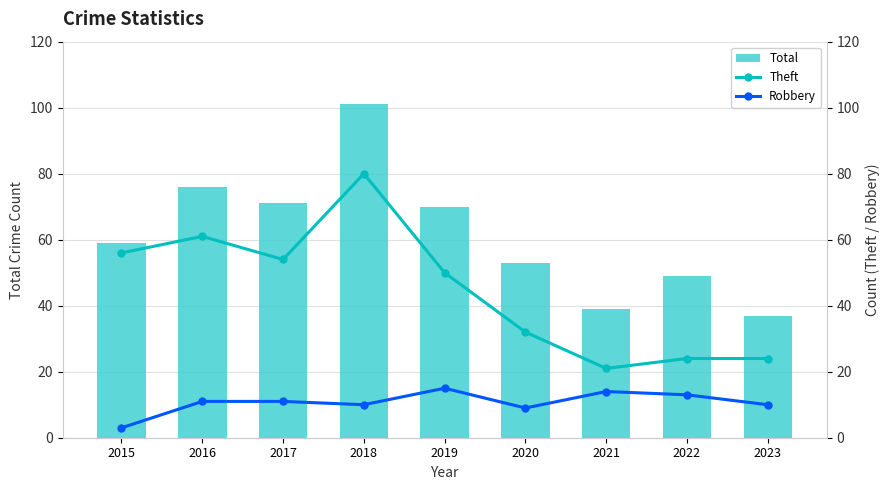

Is it true that Total equals 53 at 2020?

True